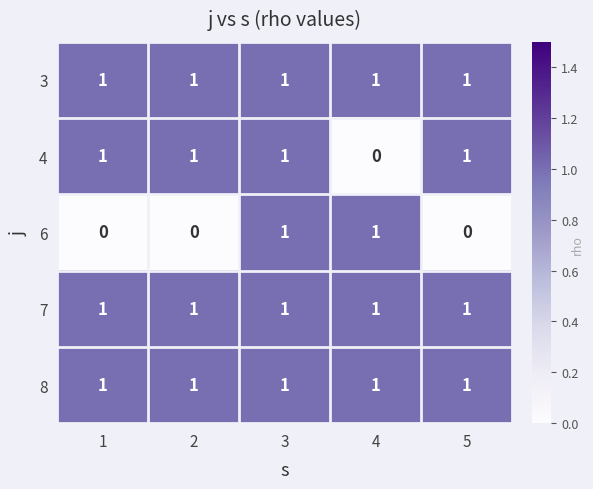

Reading right to left, transcribe all the data shown in this chart.

3: 5=1	4=1	3=1	2=1	1=1
4: 5=1	4=0	3=1	2=1	1=1
6: 5=0	4=1	3=1	2=0	1=0
7: 5=1	4=1	3=1	2=1	1=1
8: 5=1	4=1	3=1	2=1	1=1